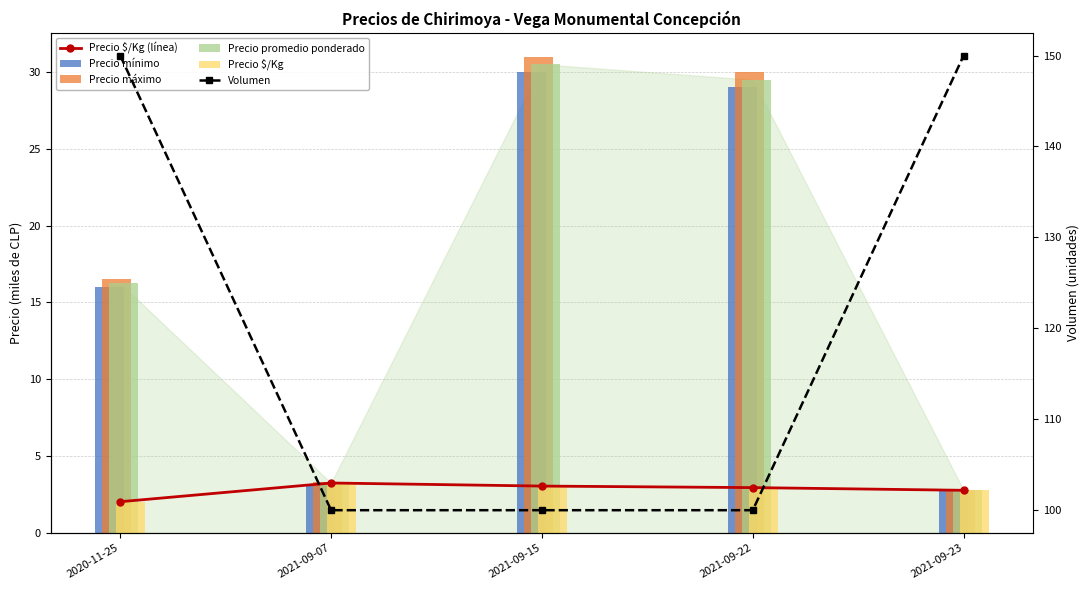

Are the bars horizontal?

No